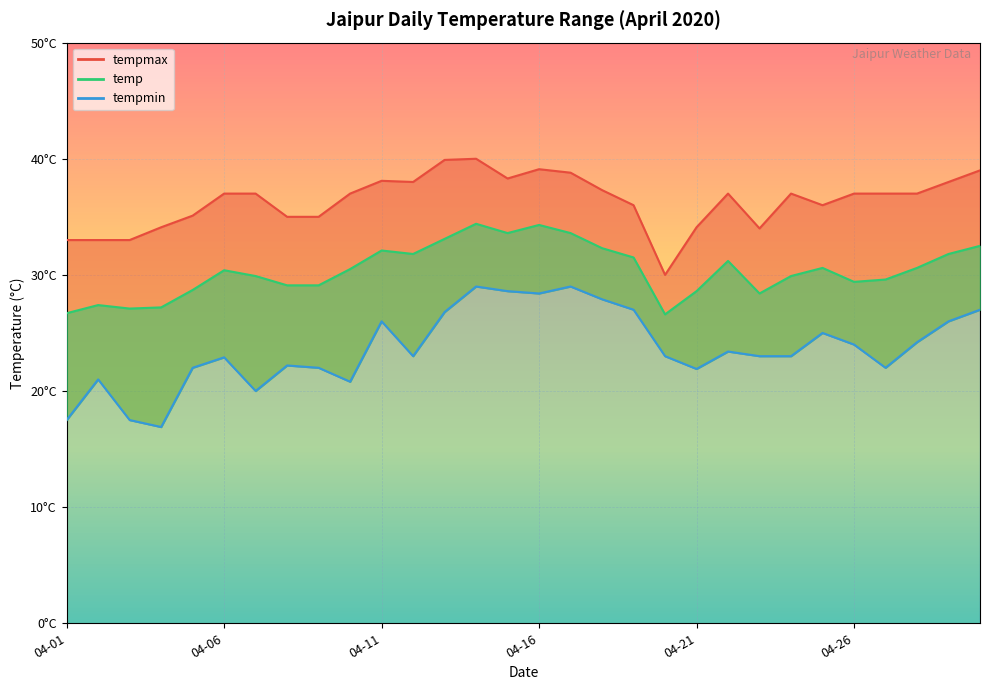

The value of temp at 2020-04-14 is 24.0. True or false?

False